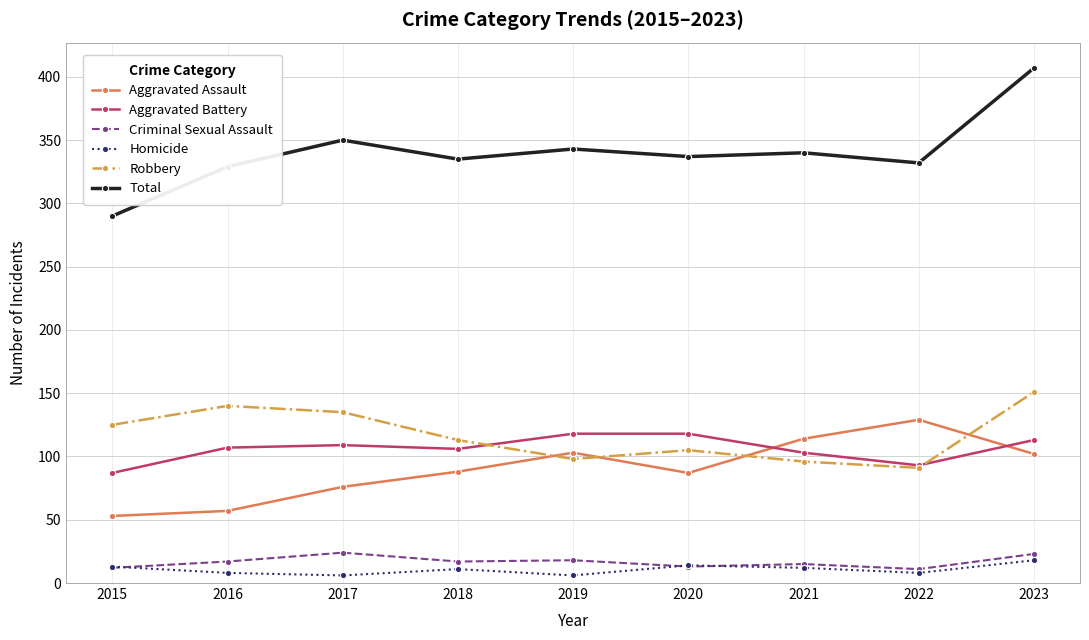

In Homicide, how many points are lower than both neighbors (excluding endpoints)?

3